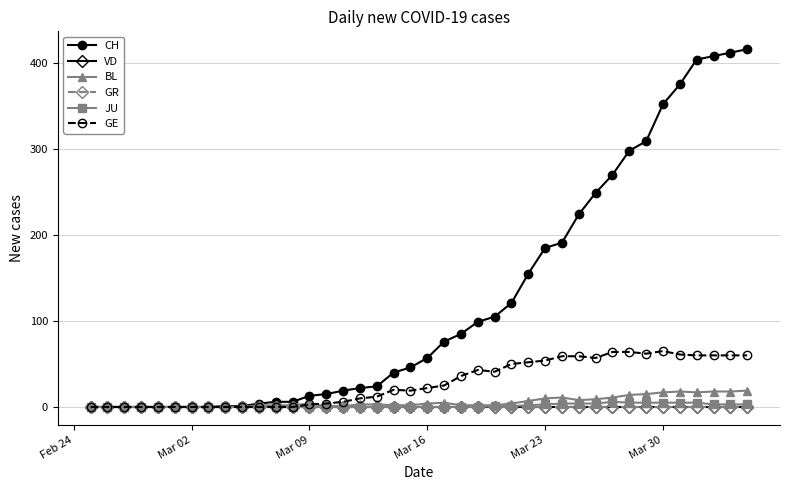

Rank the series by their maximum value, from highest to lowest.

CH, GE, BL, JU, VD, GR